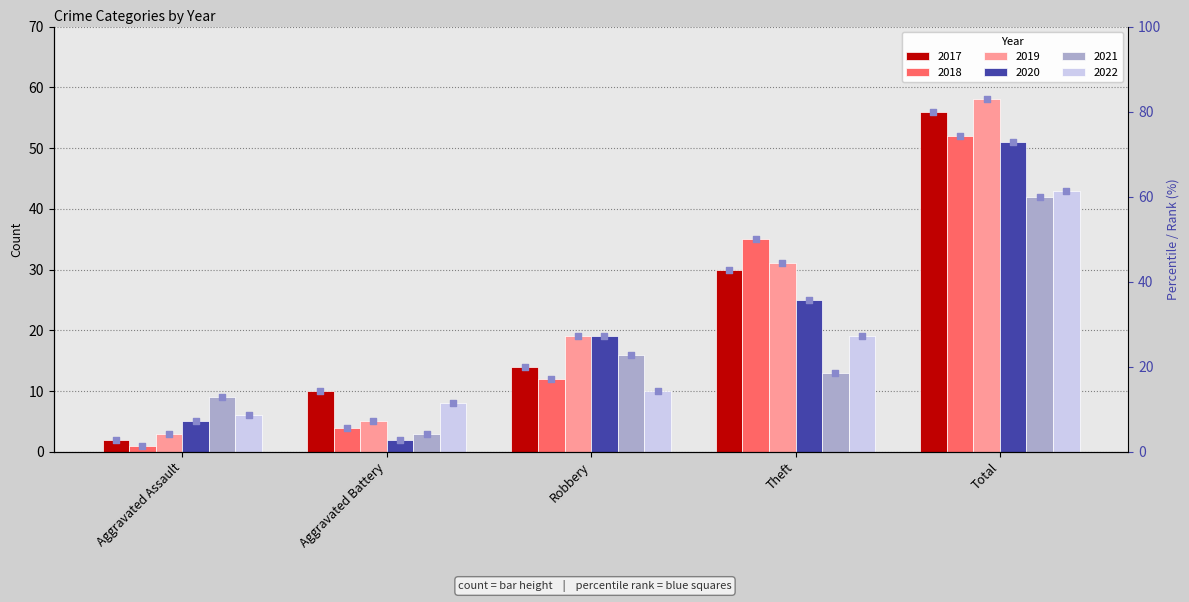

What is the total value across all series at Aggravated Assault?

37.1